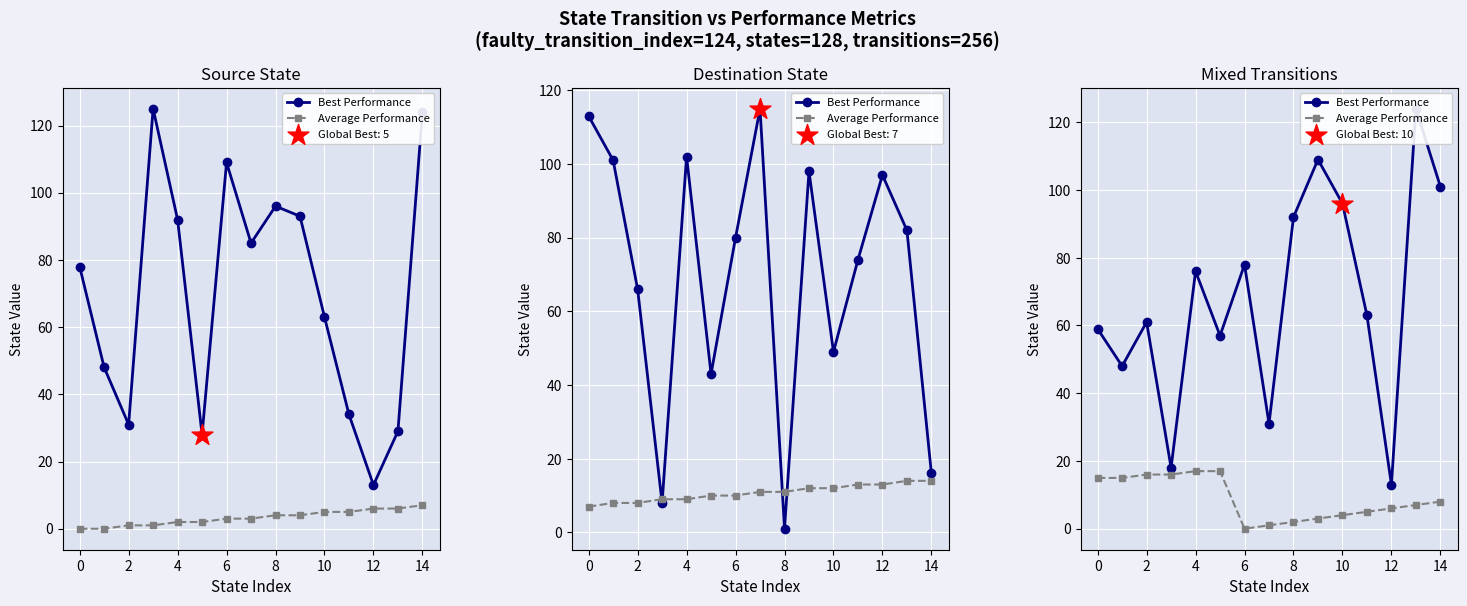

Is the value of Best Performance at 0 greater than the value of Average Performance at 13?

Yes